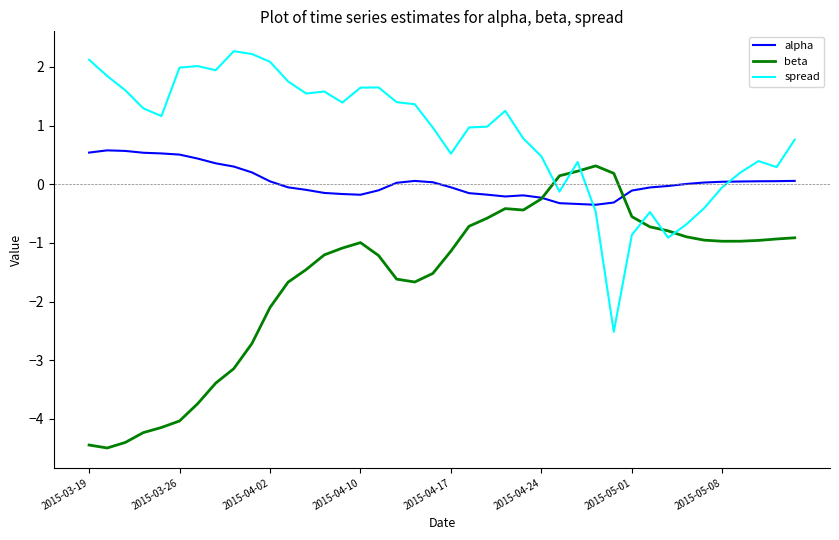

What is the minimum value for beta?

-4.5